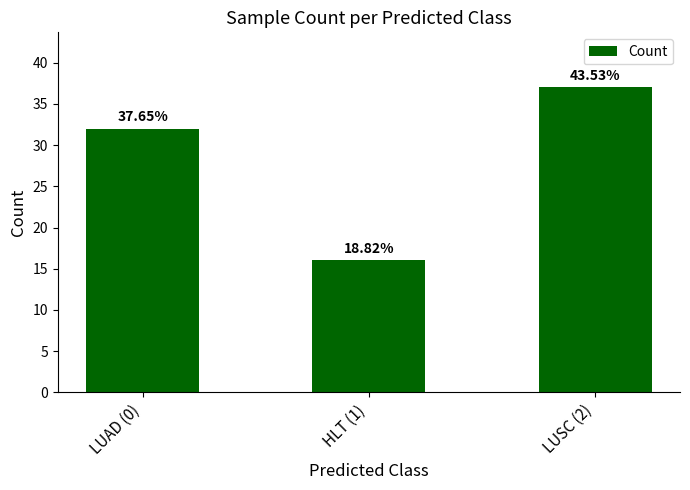

Are the bars horizontal?

No